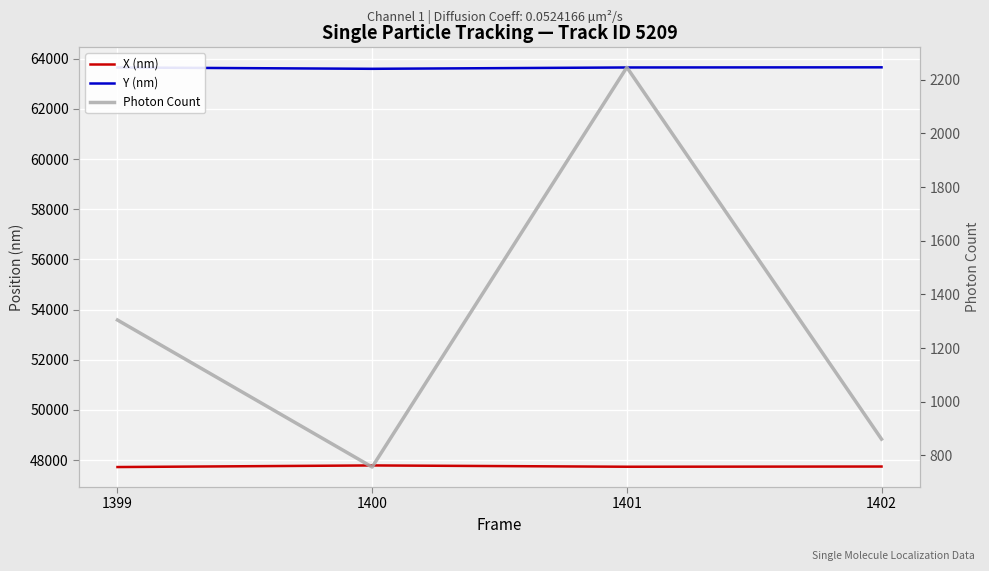

How many lines are shown in the chart?

3